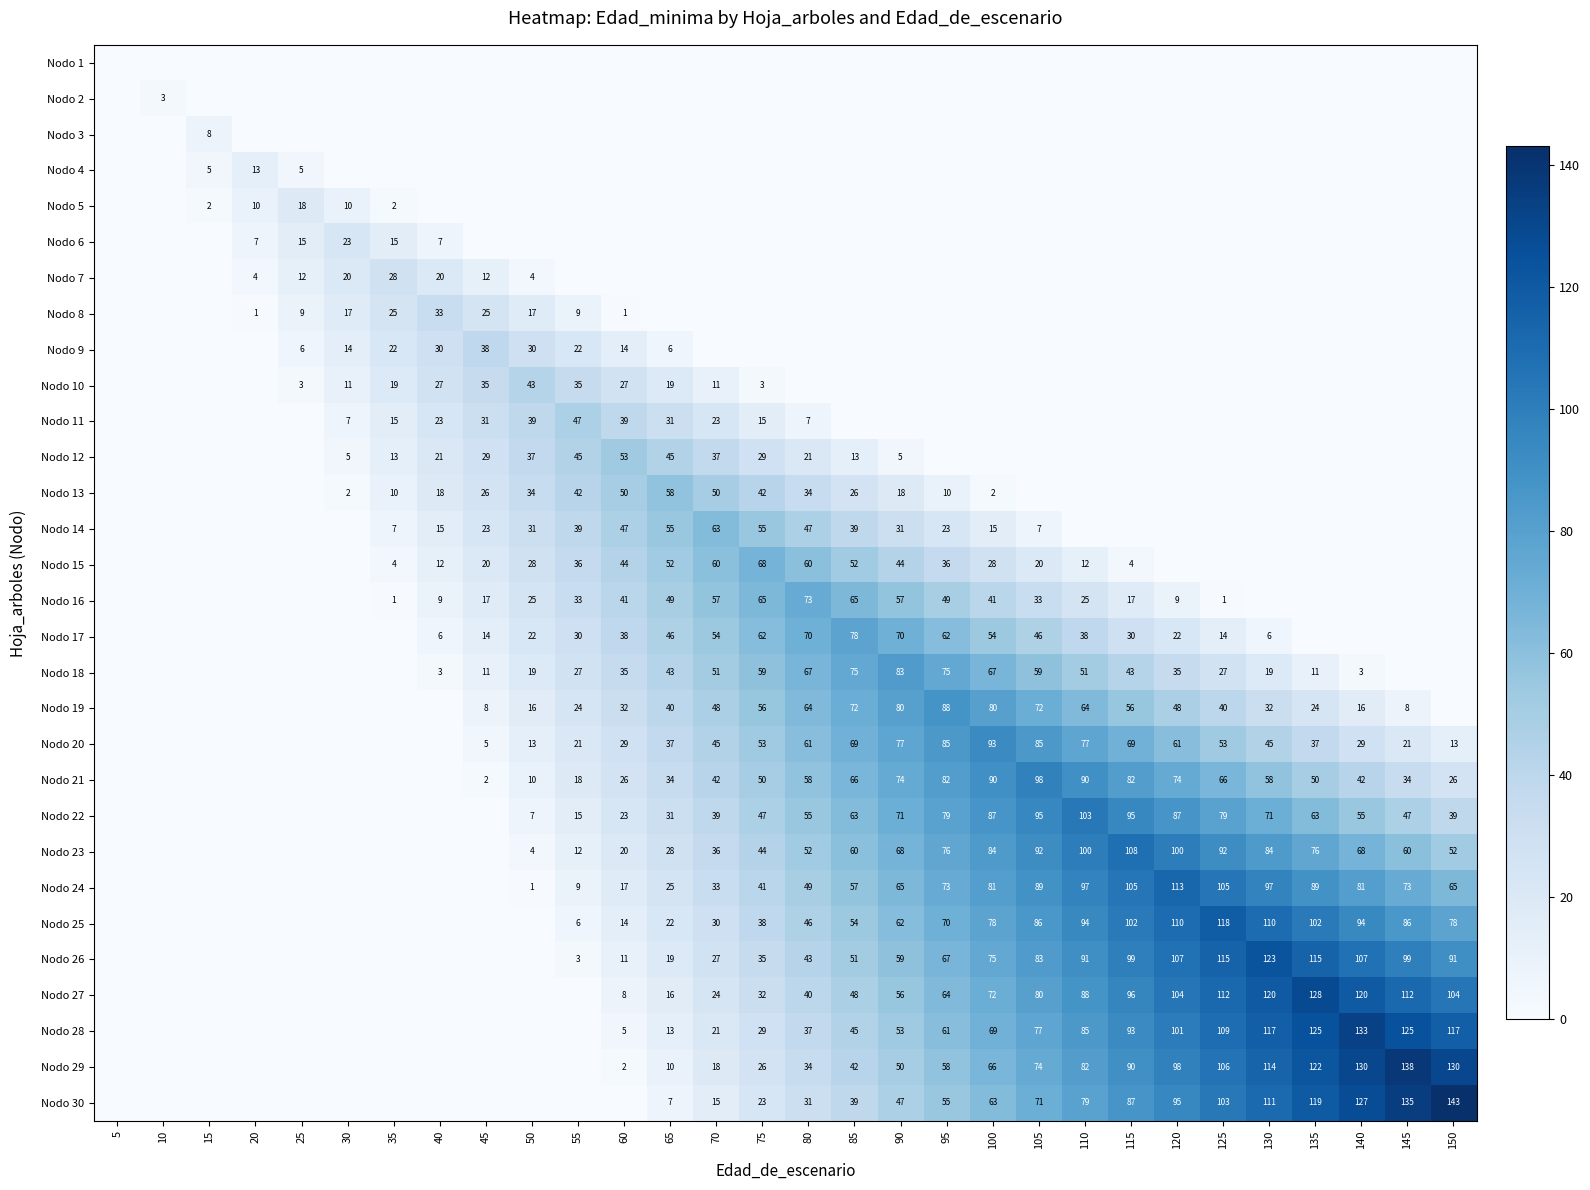

What is the sum of the Nodo 25 values at 70 and 80?

76